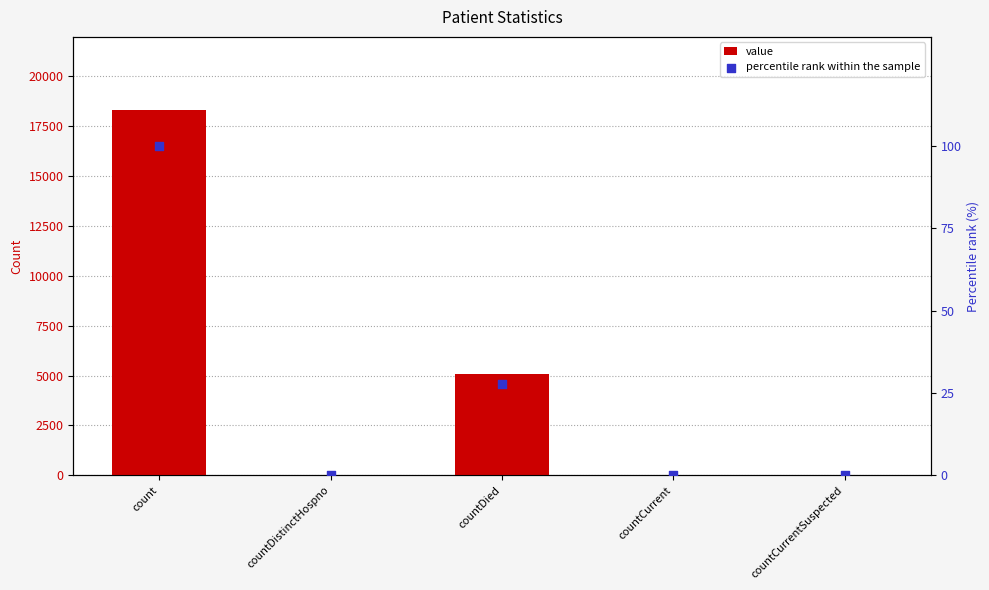

At which category is the sum across all series the highest?

count